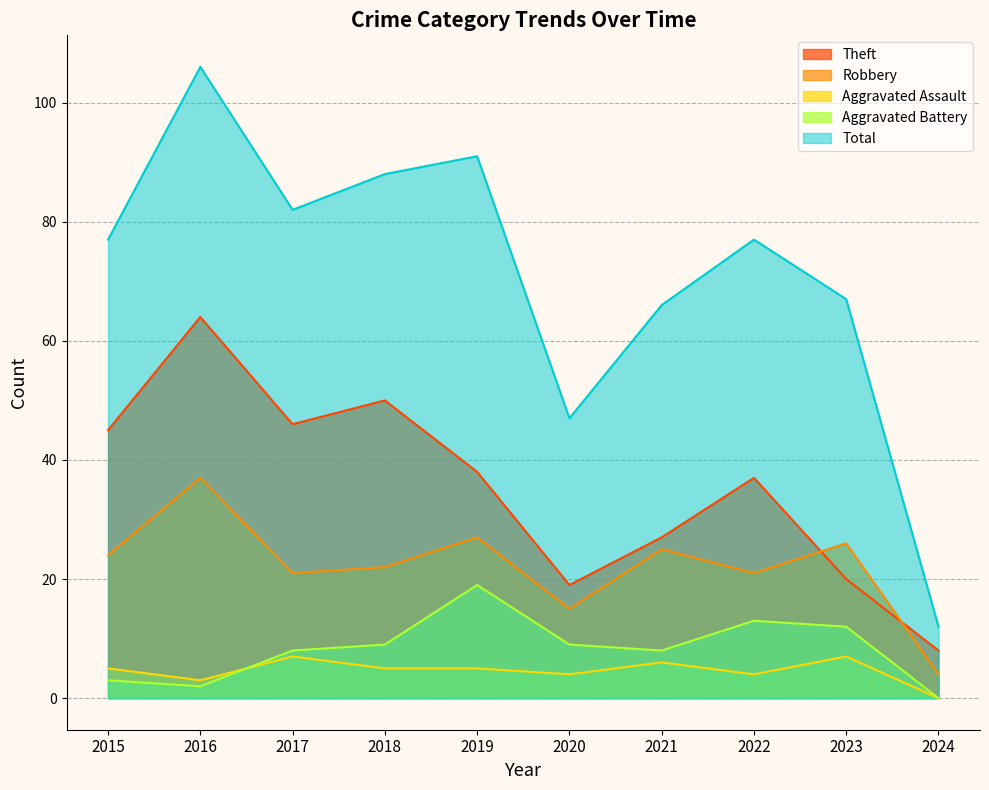

Read the Robbery value at 2018, to the nearest 5.

20